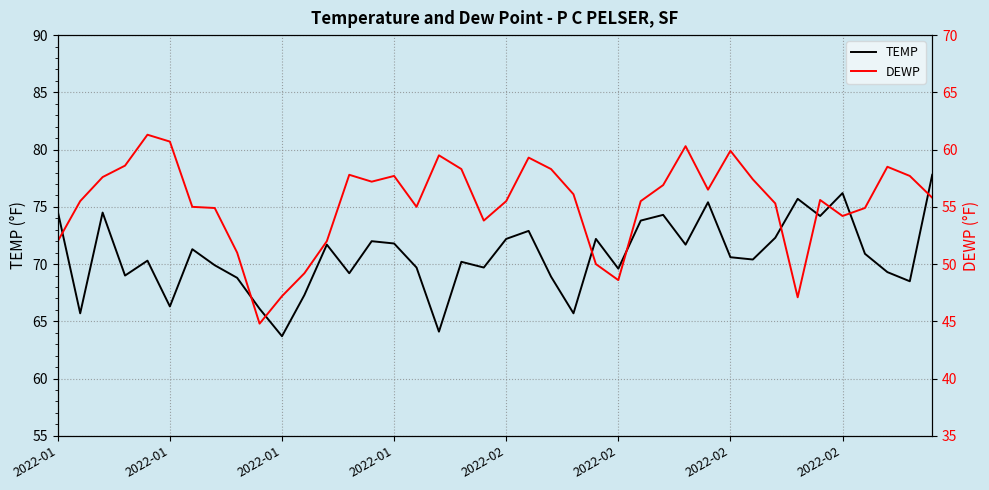

At which label does DEWP reach its minimum?

9